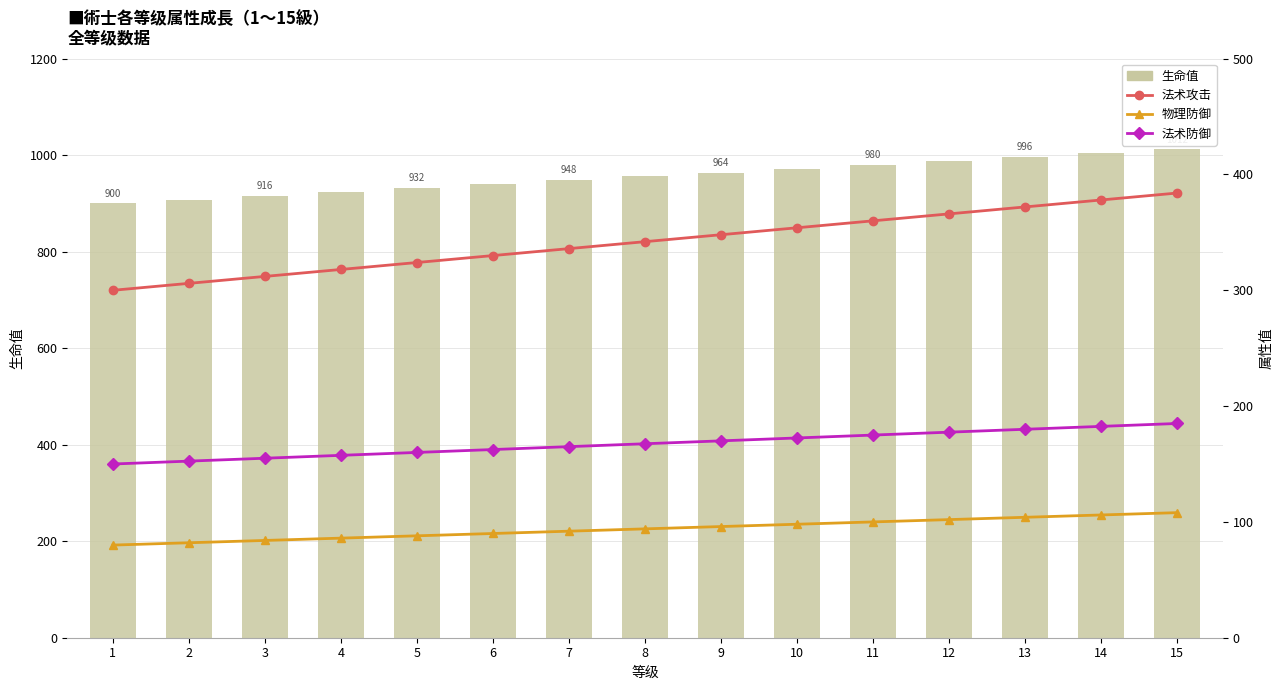

The 物理防御 series shows 80.0 at 1. True or false?

True